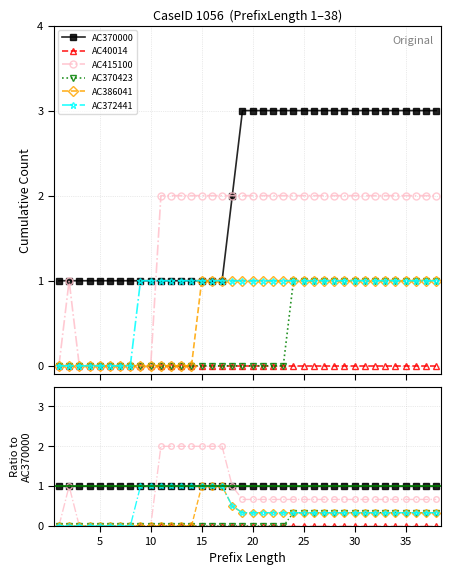

True or false: AC415100 and AC370423 intersect in this chart.

False